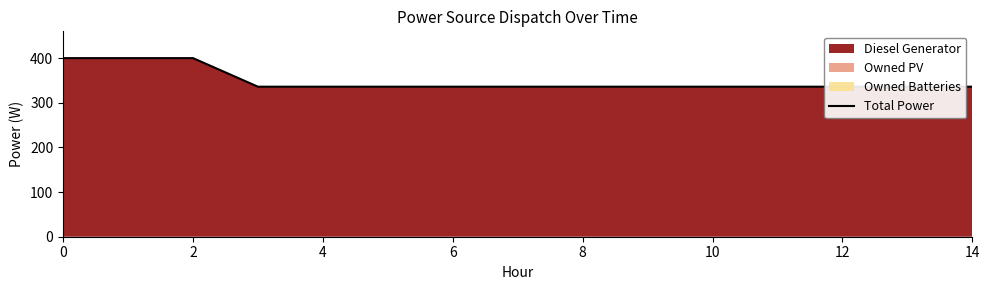

Approximately how many times larger is the value at 14 compared to 11?

1.0